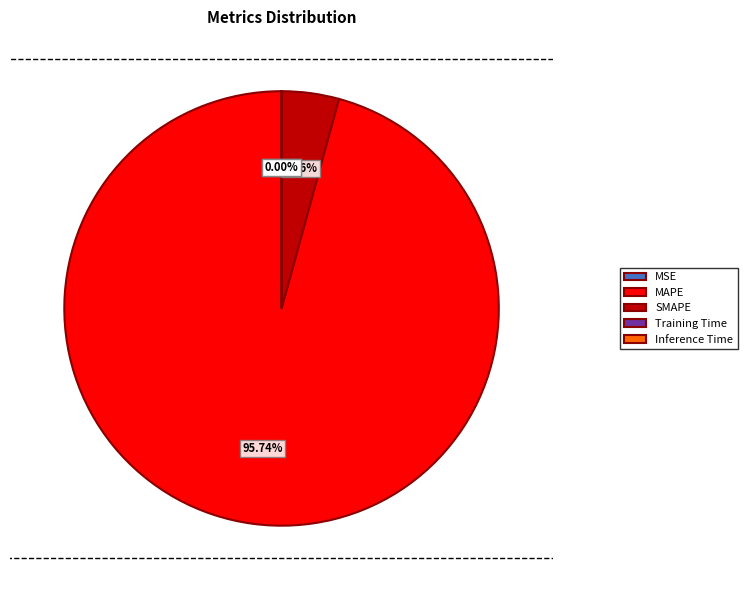

Which slice is the largest?

MAPE